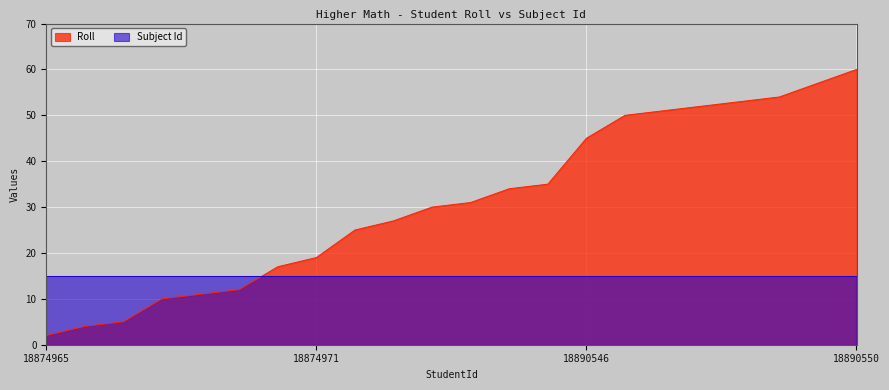

Reading left to right, list all the values displayed in this chart.

18874965=2	18874966=4	18890532=5	18874968=10	18874969=11	18890540=12	18874970=17	18874971=19	18874972=25	18874973=27	18874974=30	18890545=31	18874975=34	18874976=35	18890546=45	18890548=50	18874977=51	18874978=52	18874979=53	18874980=54	18874981=57	18890550=60